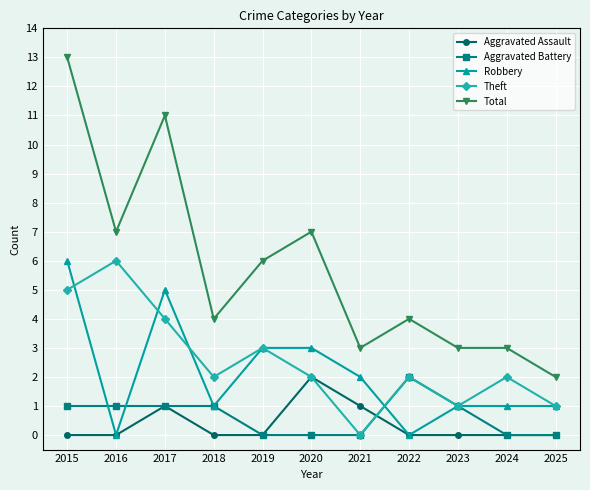

How many distinct data groups are displayed?

5